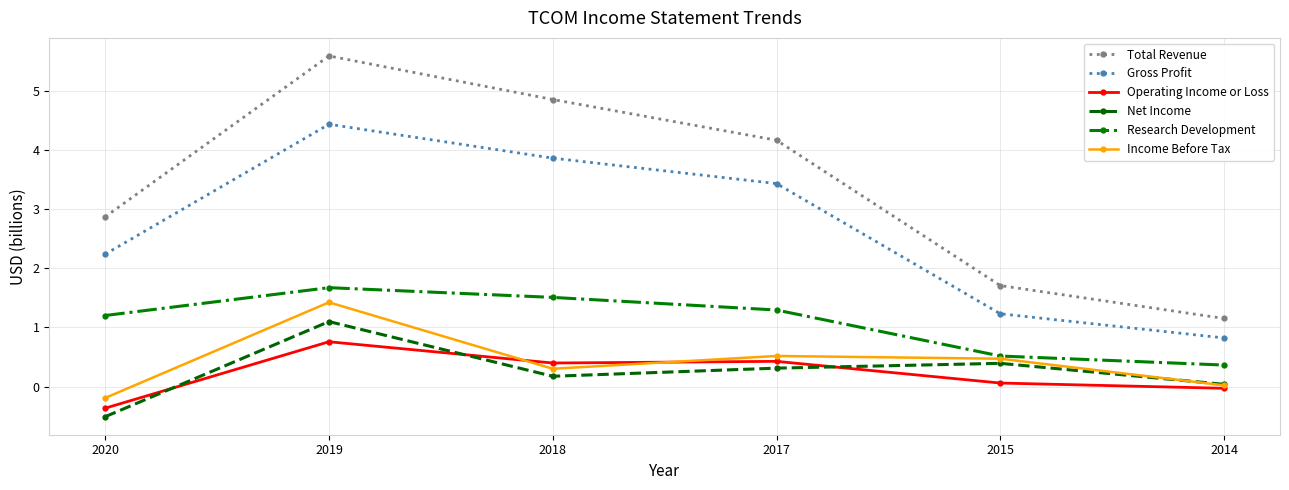

At which label does Income Before Tax first exceed 0?

2019